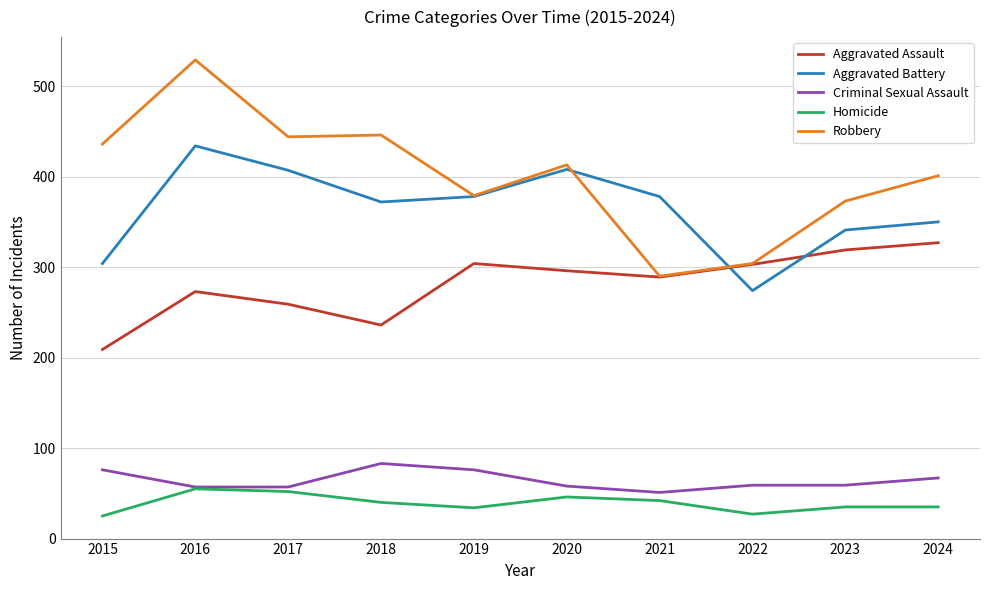

Which series ends up on top after the final intersection of Robbery and Aggravated Battery?

Robbery